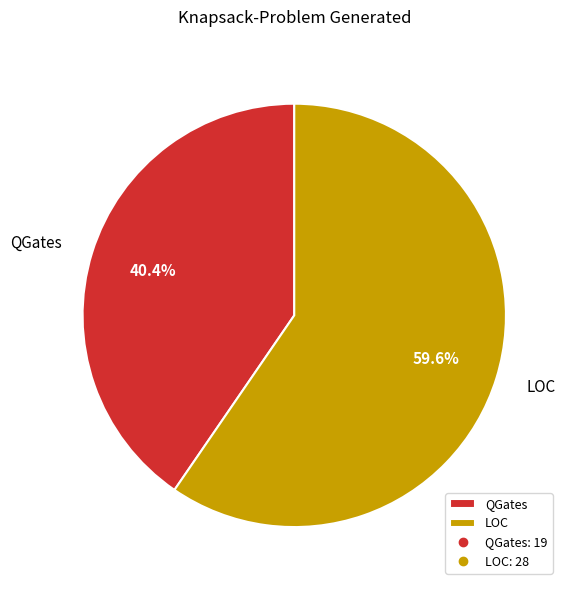

Is the sum of LOC and QGates greater than half?

Yes